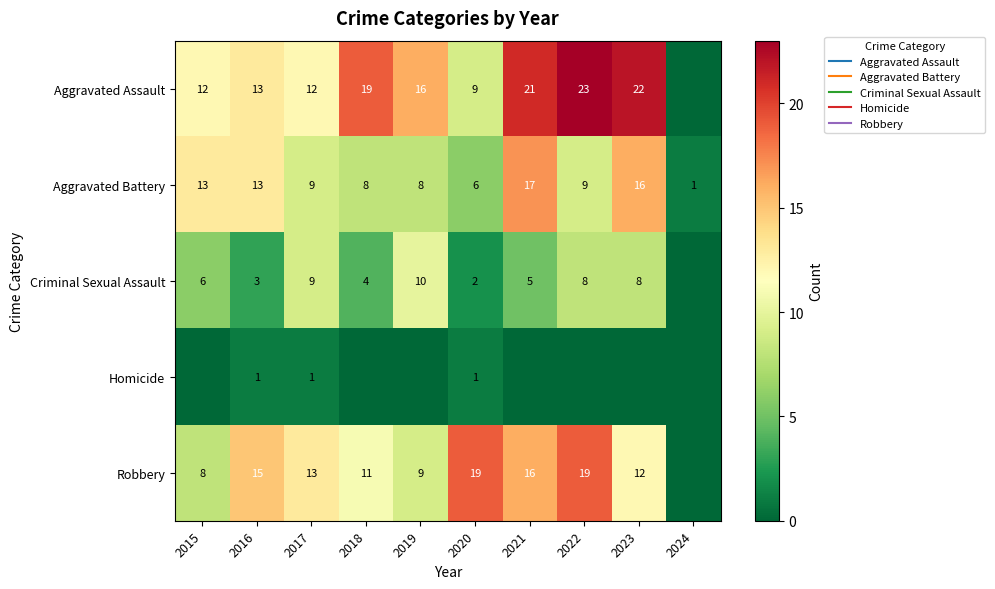

Which series has the widest spread of values?

Aggravated Assault